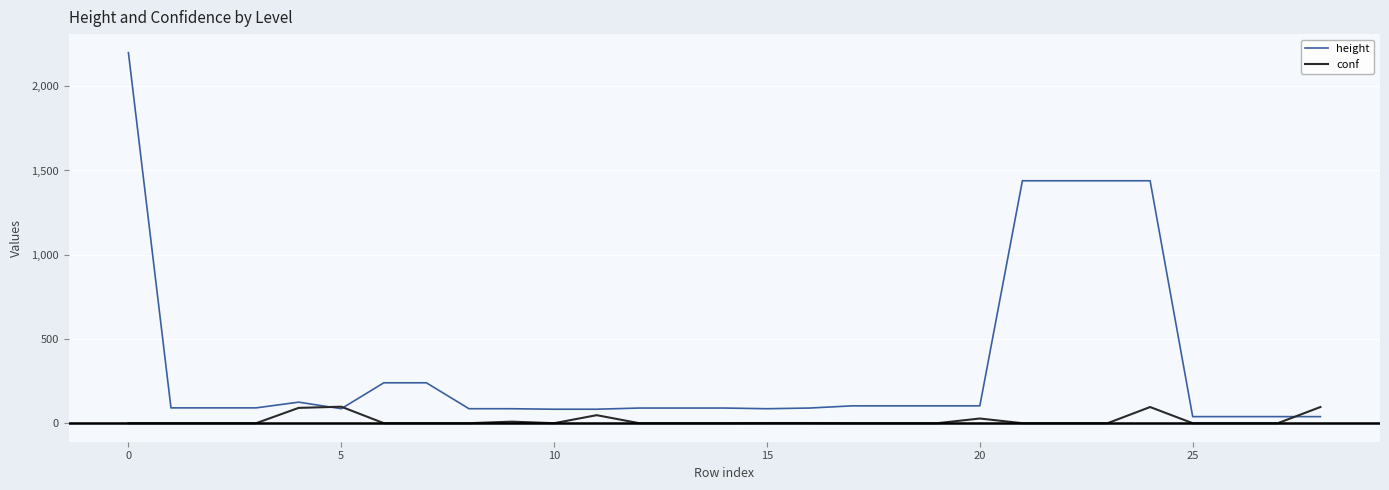

Which series has the largest total across all categories?

height